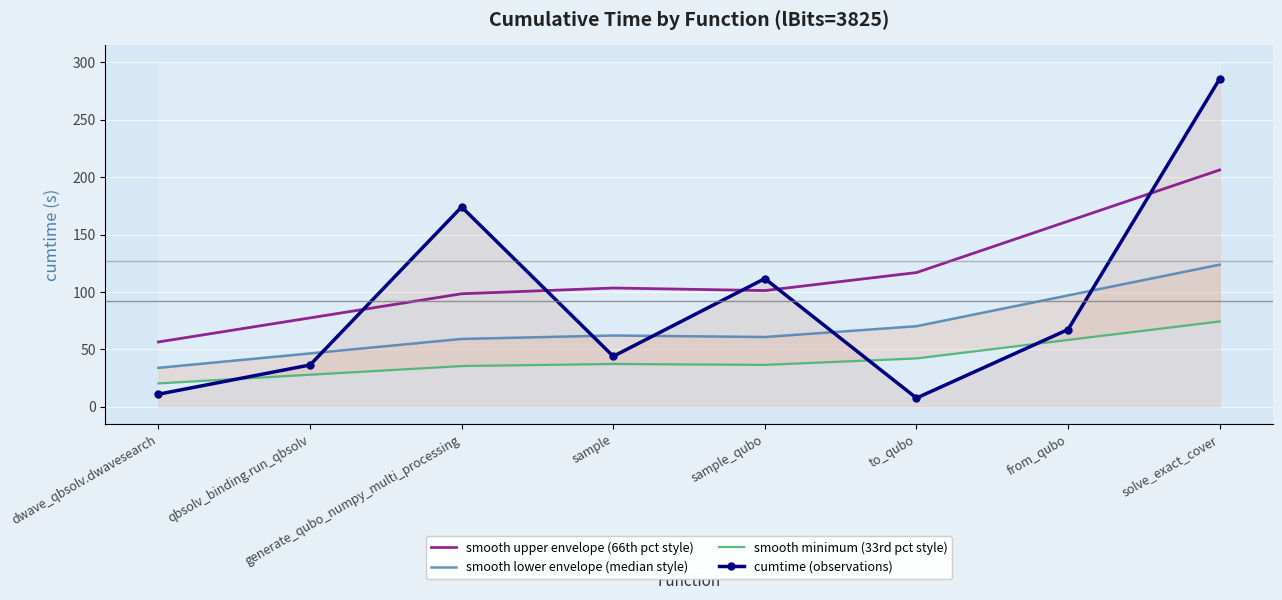

What is the greatest value displayed?

285.7